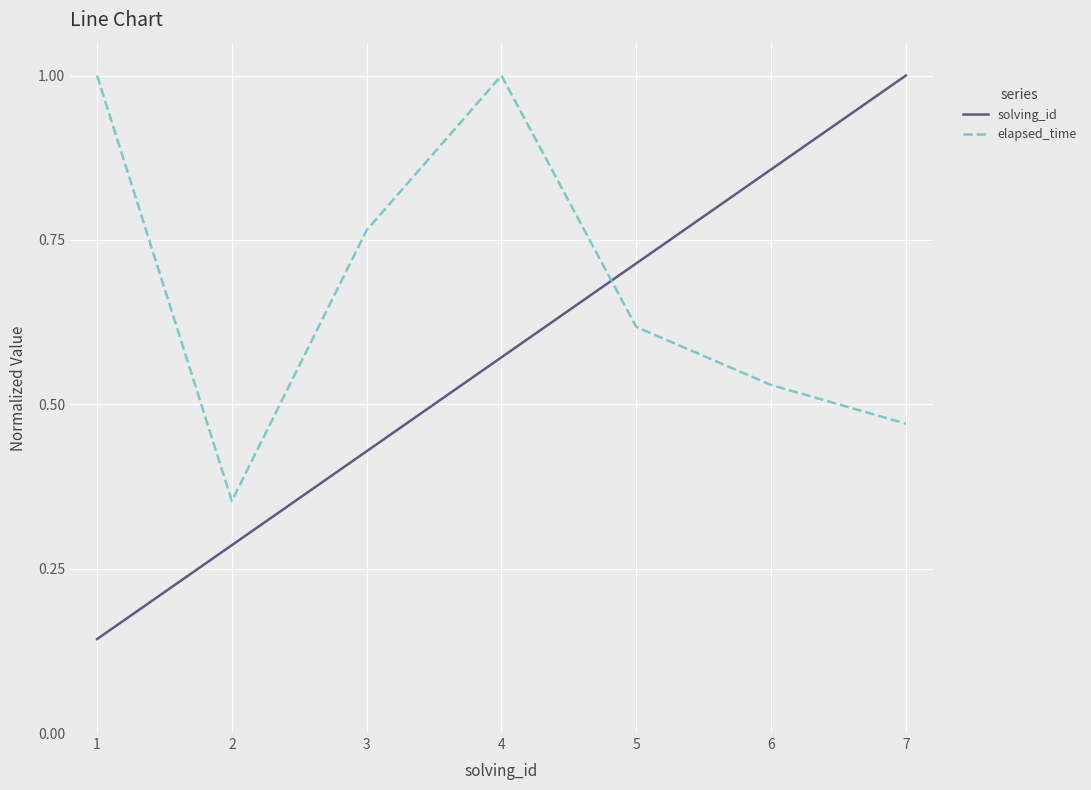

Which series has the largest total across all categories?

elapsed_time